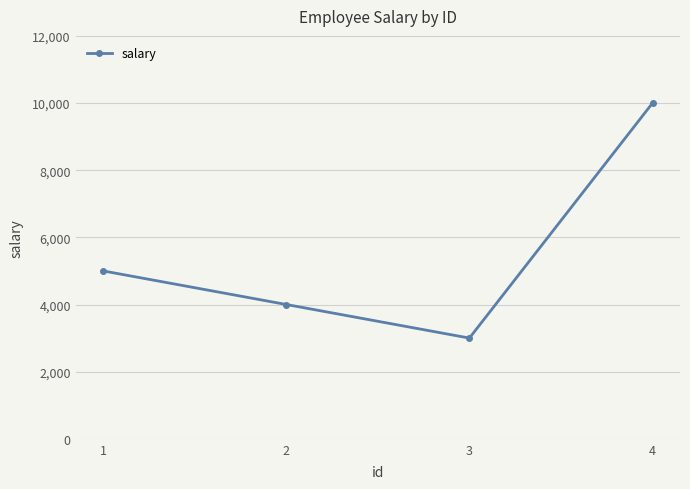

Between 3 and 4, which is larger?

4